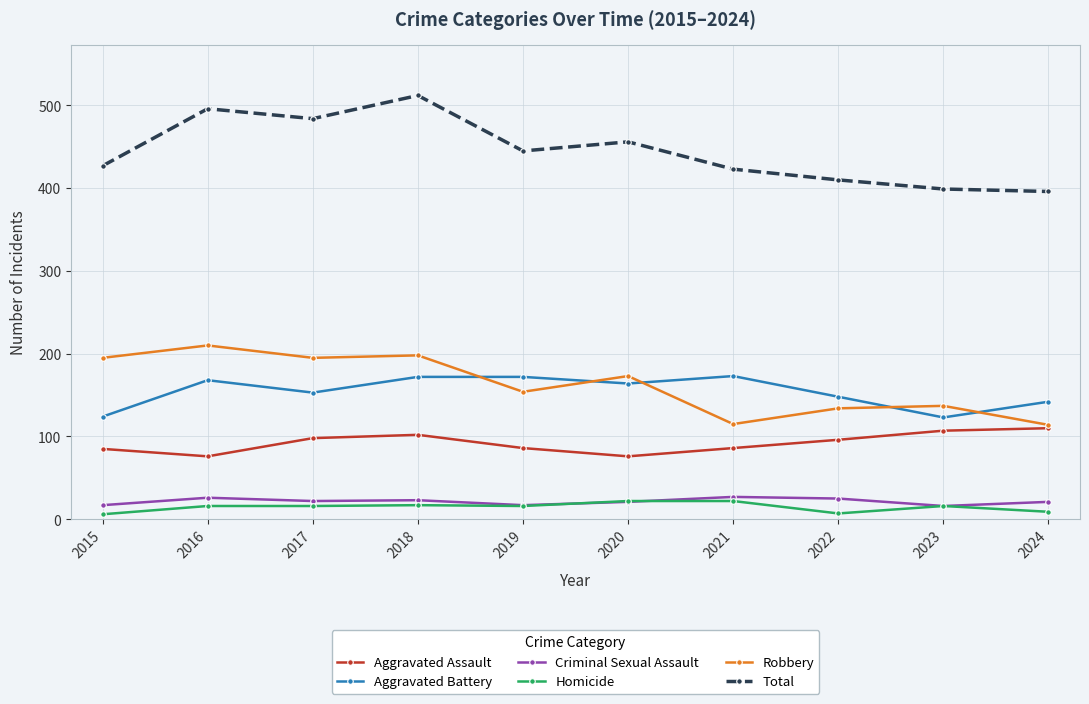

In Criminal Sexual Assault, how many points are higher than both neighbors (excluding endpoints)?

3